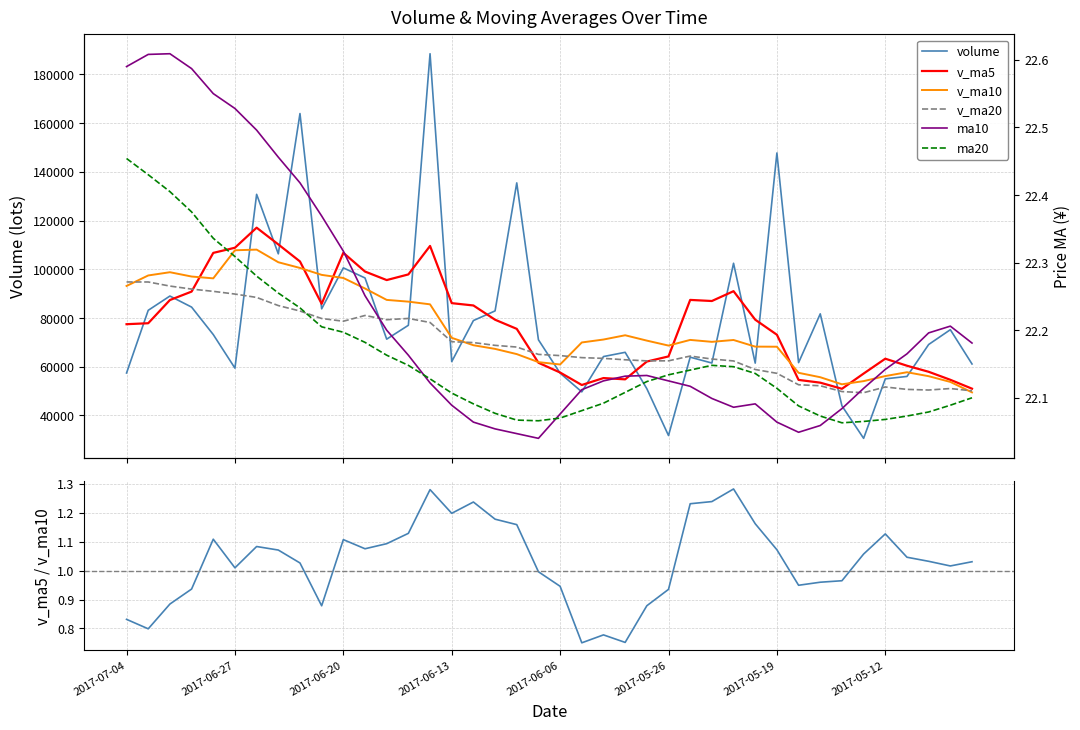

How many distinct data groups are displayed?

6